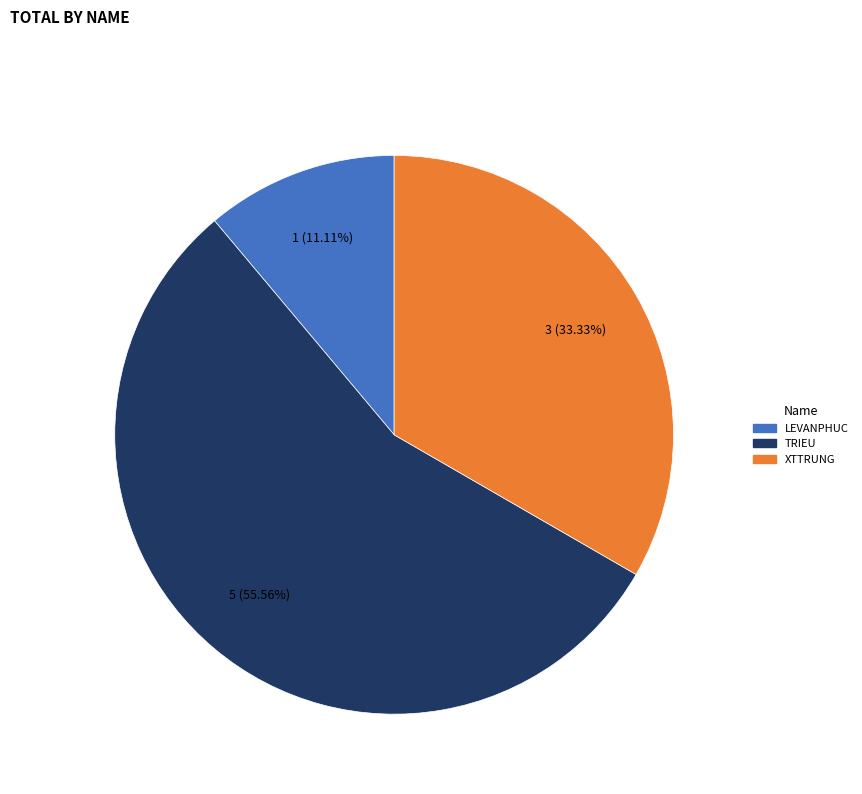

Does TRIEU represent more than half of the total?

Yes